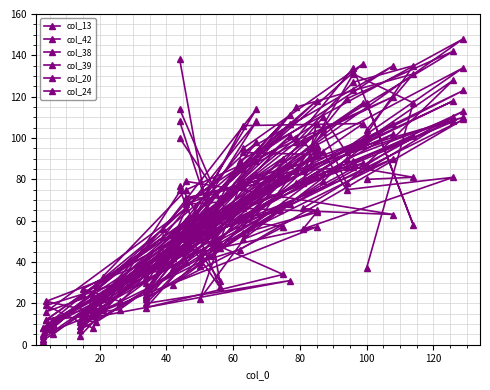

Which series ends up on top after the final intersection of col_20 and col_39?

col_20